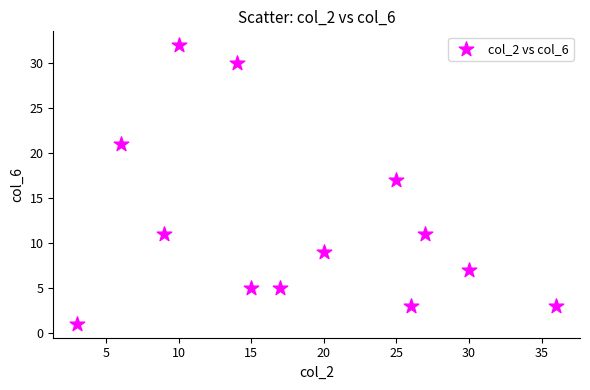

What Y value in the scatter plot is closest to 16?

17